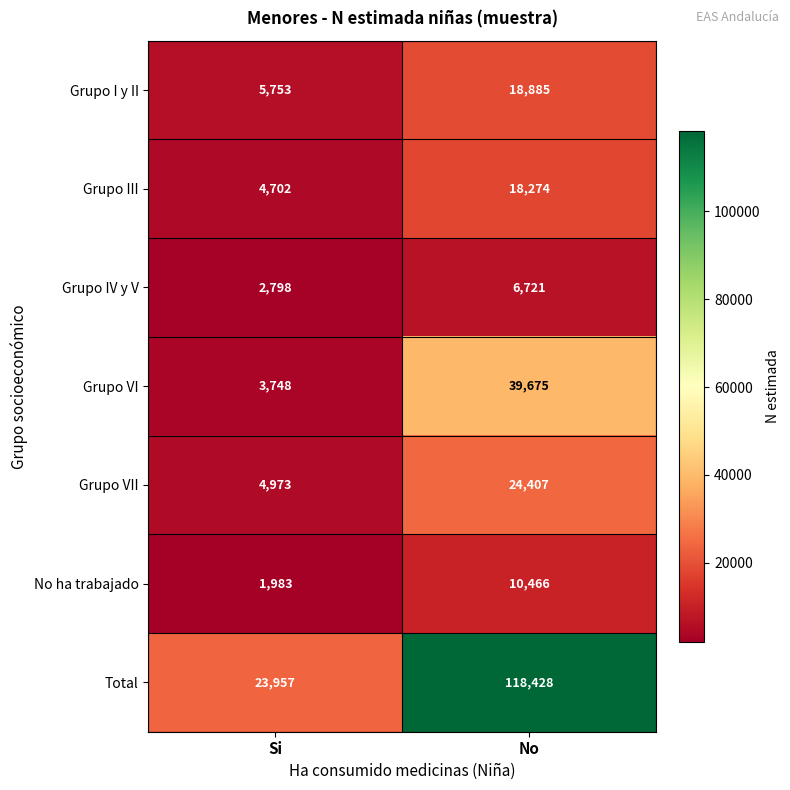

Which category has the highest value in the Grupo III series?

No